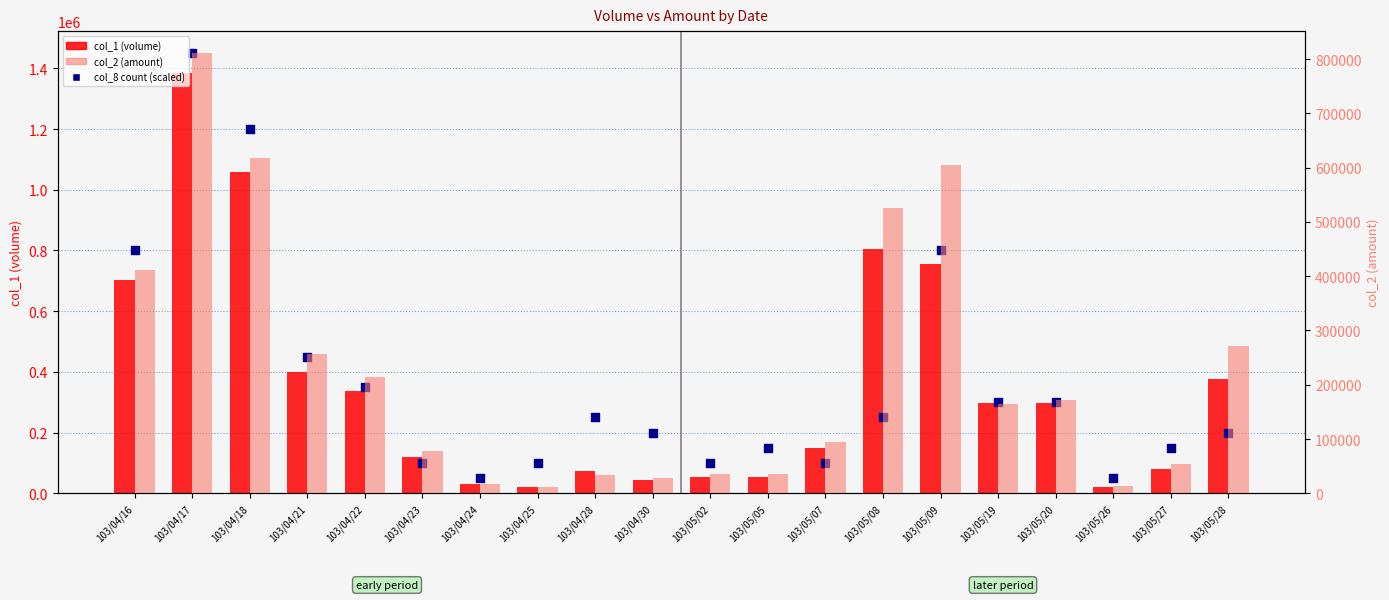

Which series reaches the maximum Y coordinate?

col_8 (count, scaled)